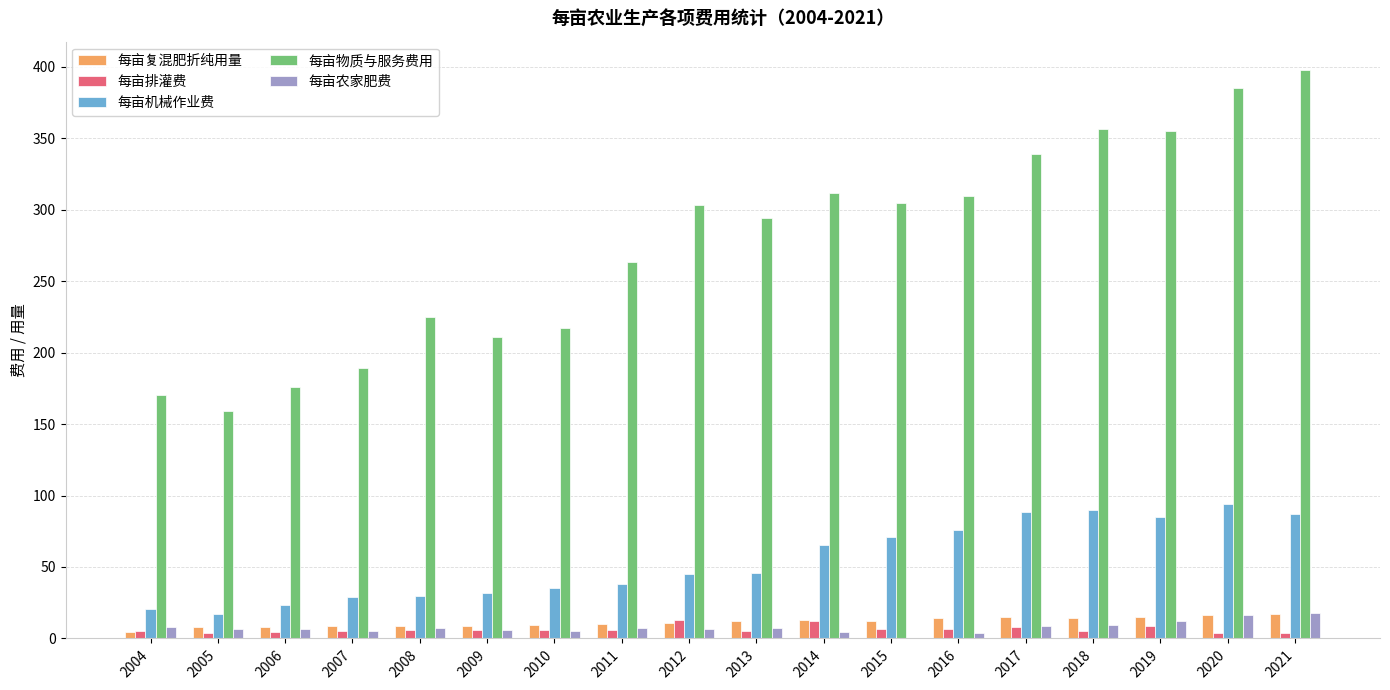

What is the maximum value shown in the chart?

397.6